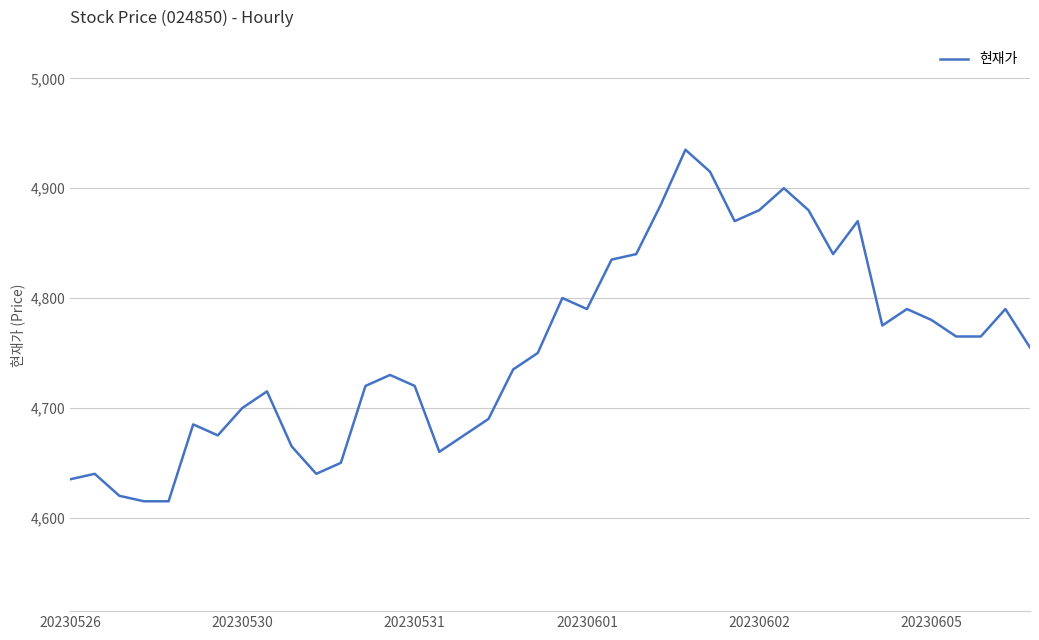

What is the difference between the maximum and minimum values?

320